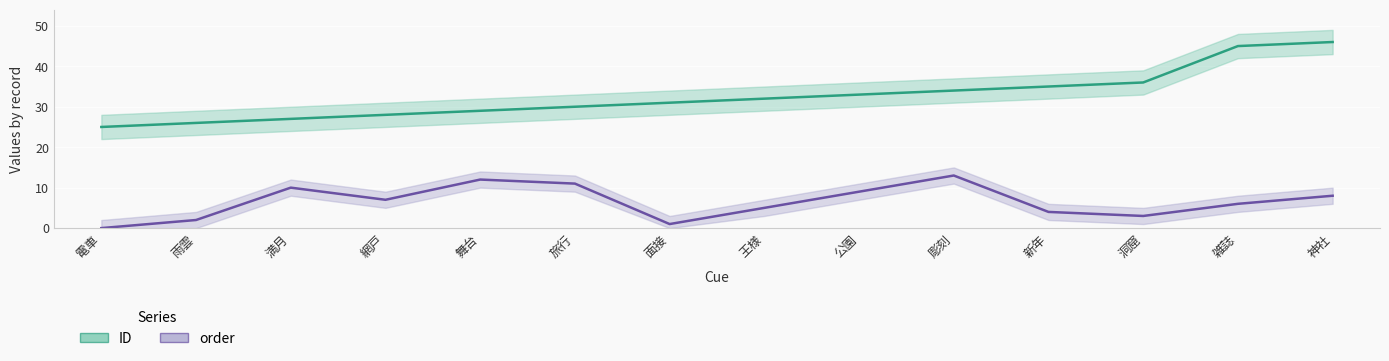

What is the sum of all ID values?

457